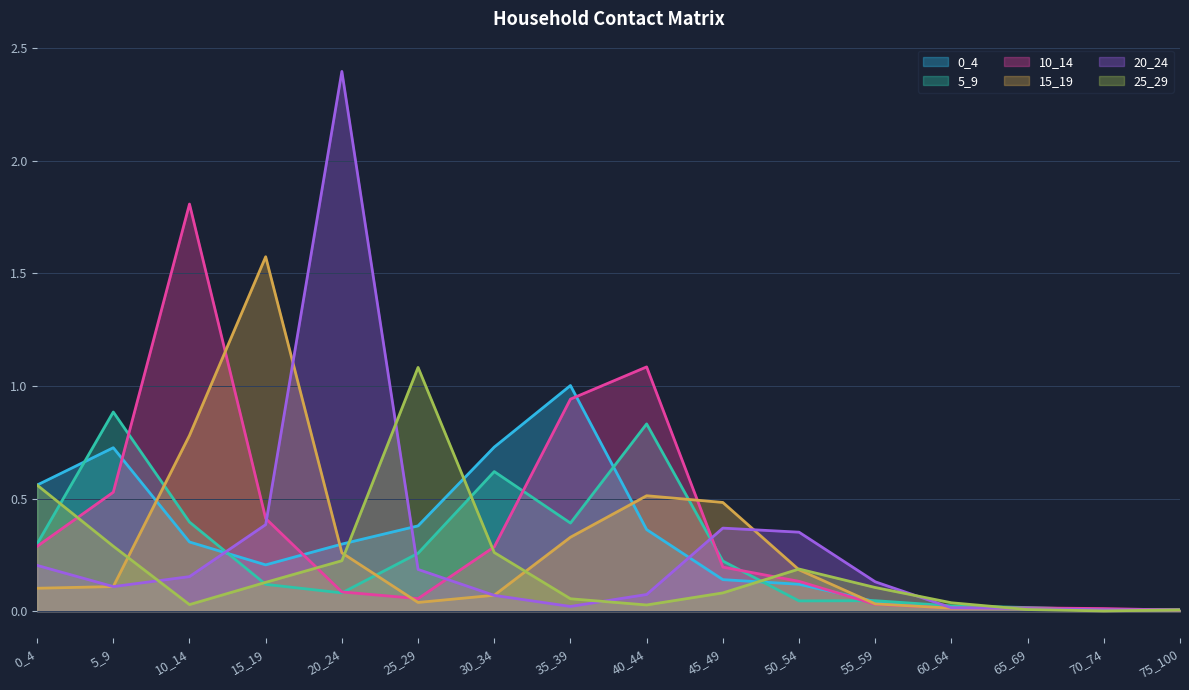

At which category is the sum across all series the highest?

10_14